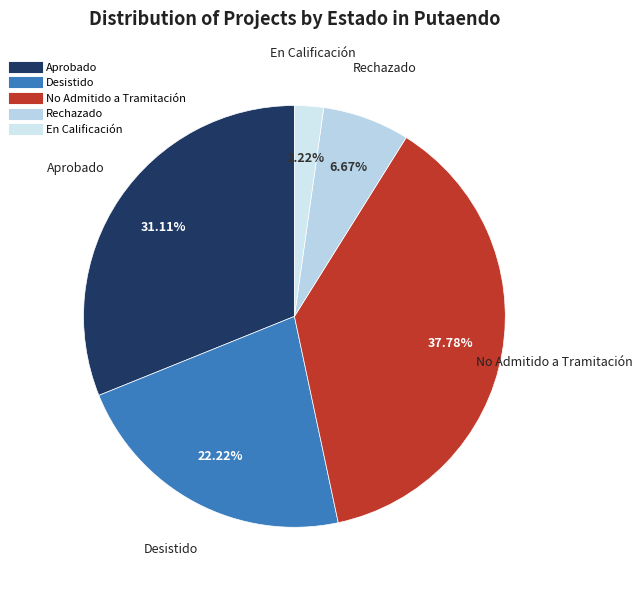

True or false: Aprobado accounts for 79% of the total.

False